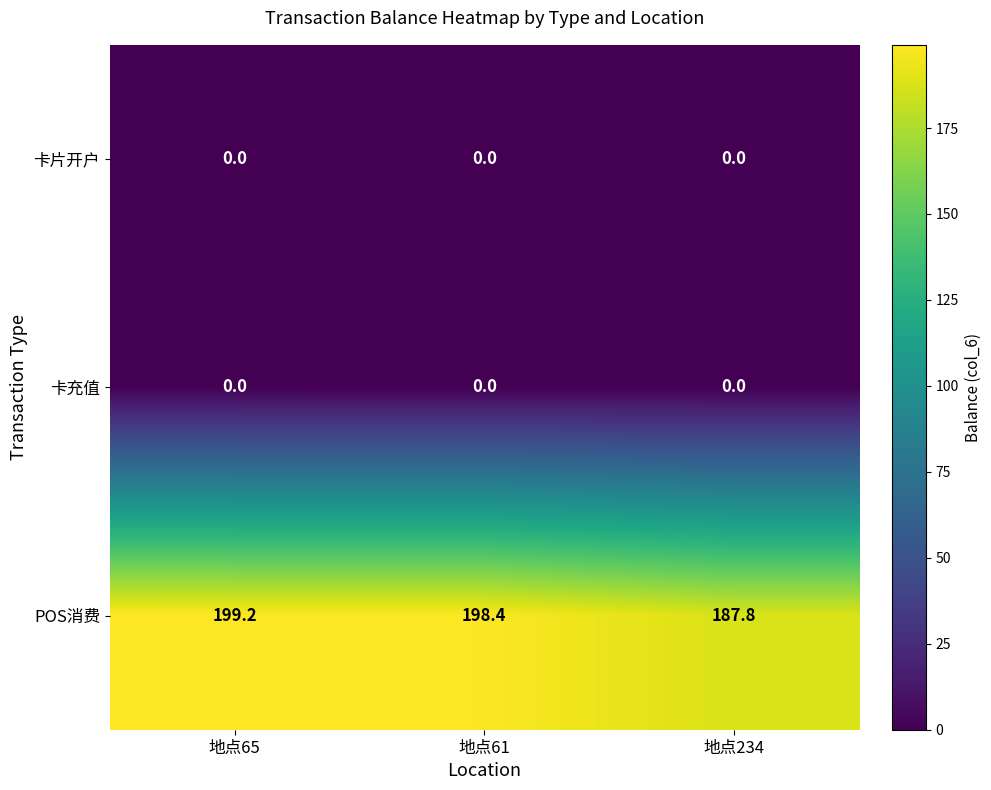

At which label is POS消费 closest to 193?

地点234